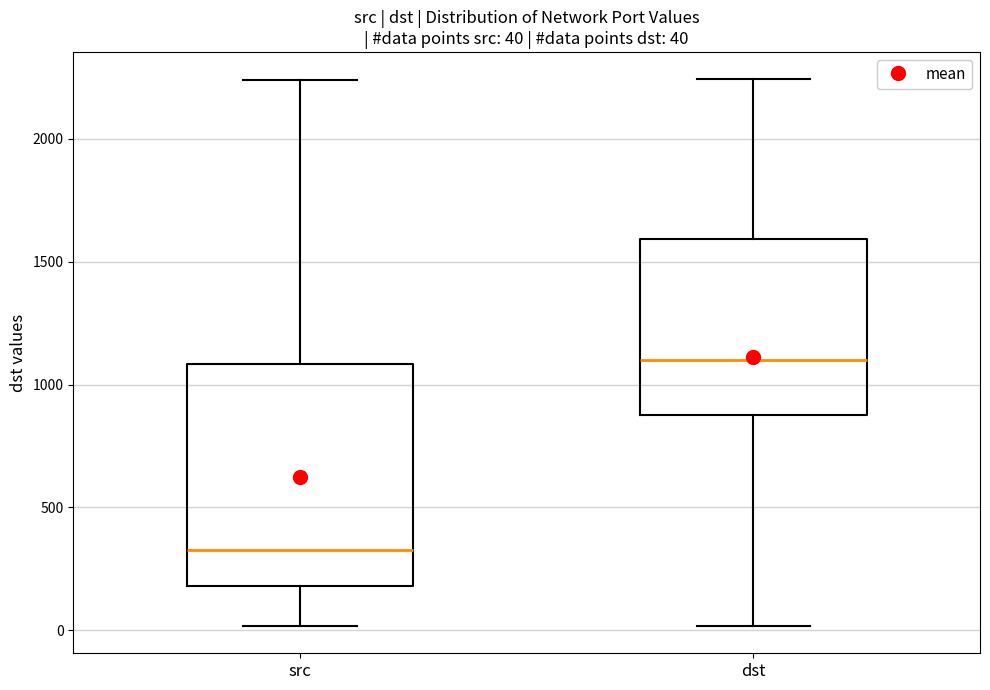

Which box has the lowest median line?

src